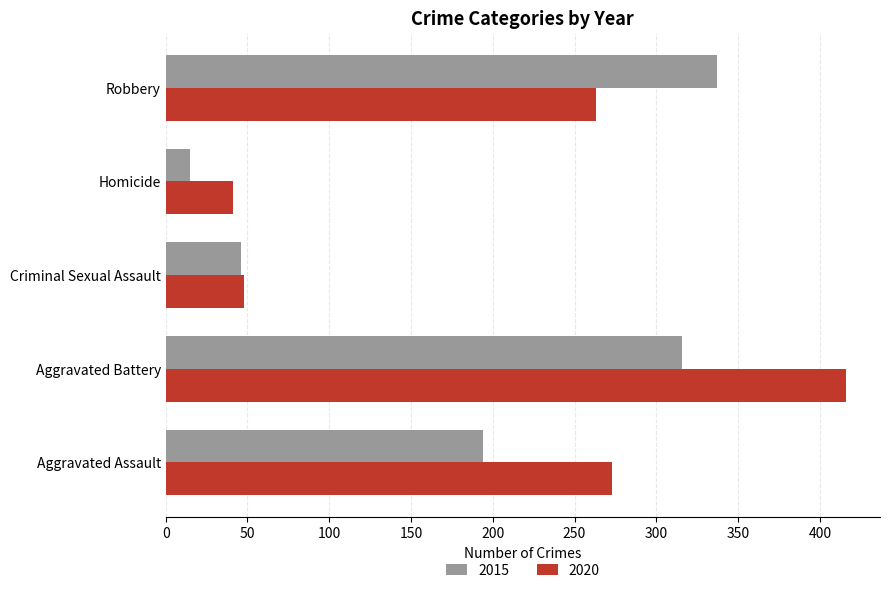

What is the difference between the second highest and minimum values in the 2015 series?

301